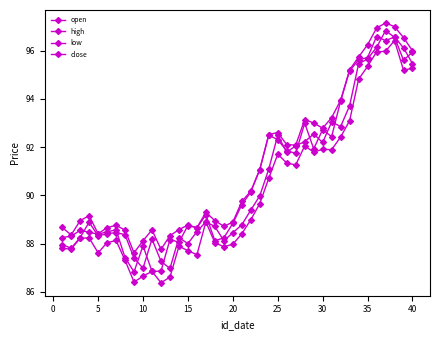

What is the difference between the maximum and minimum values in the high series?

9.5